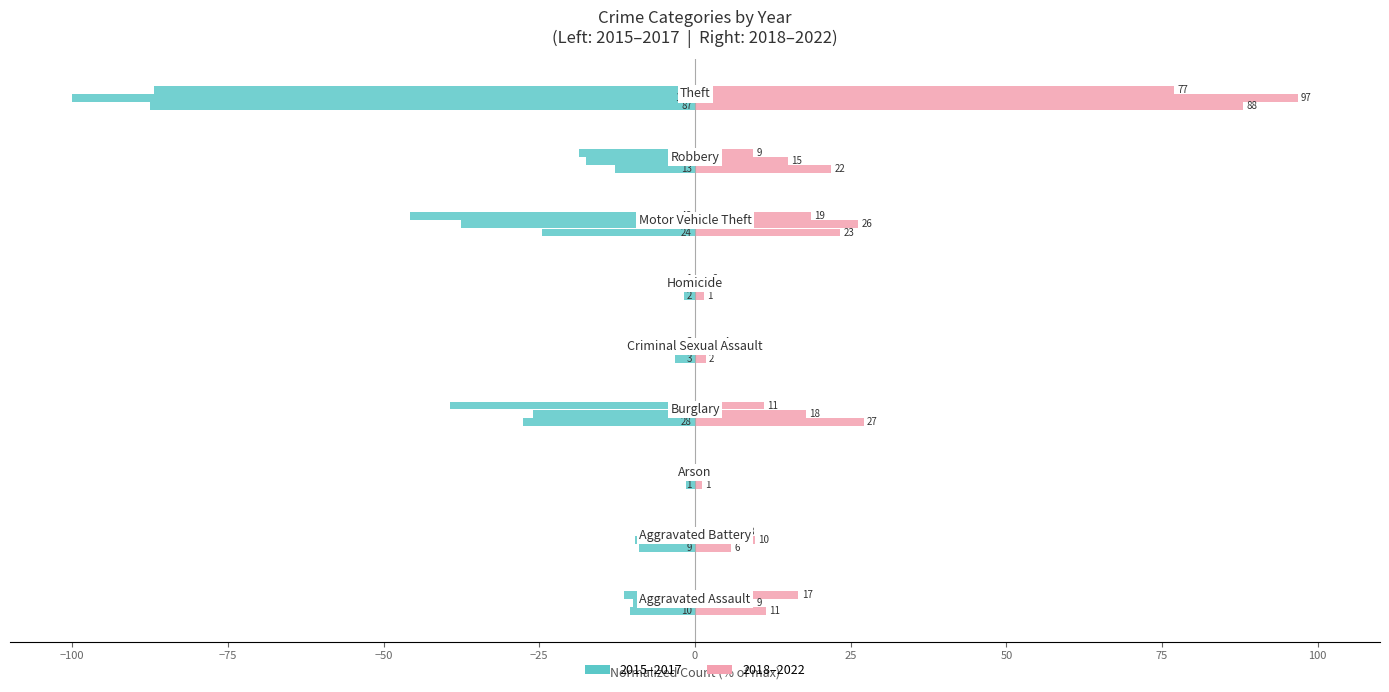

What is the total value across all series at Robbery?

-2.9